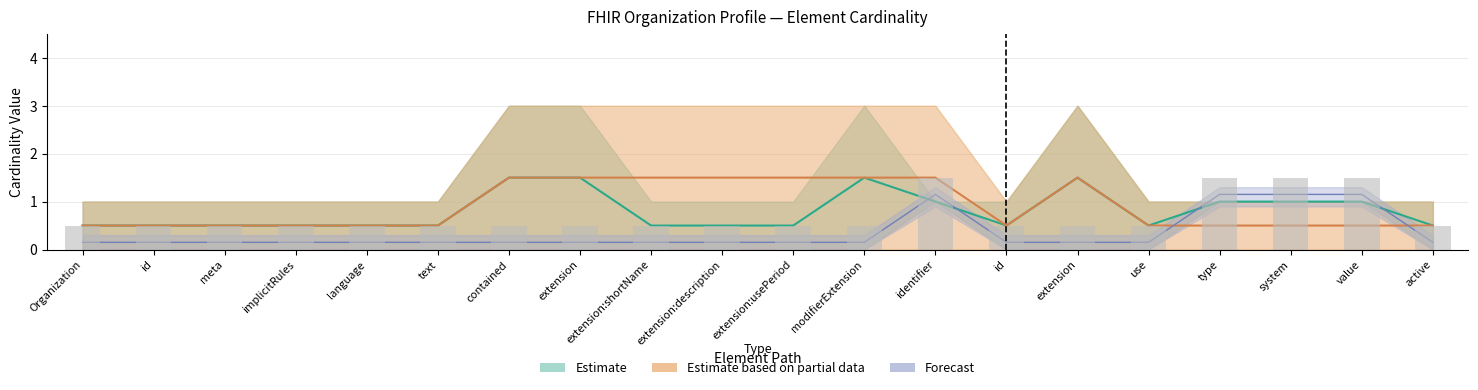

What is the difference between the maximum and second lowest values?

1.0